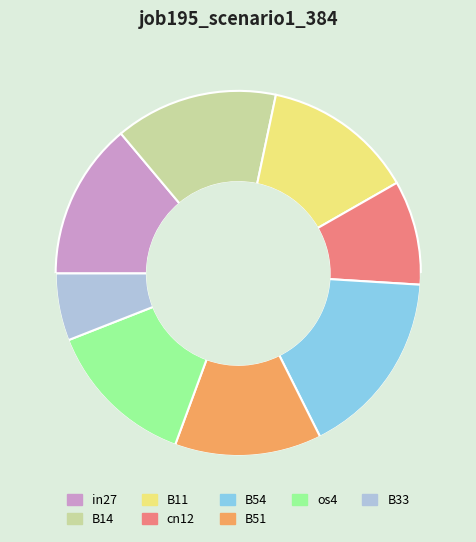

Count the number of slices in the pie.

9